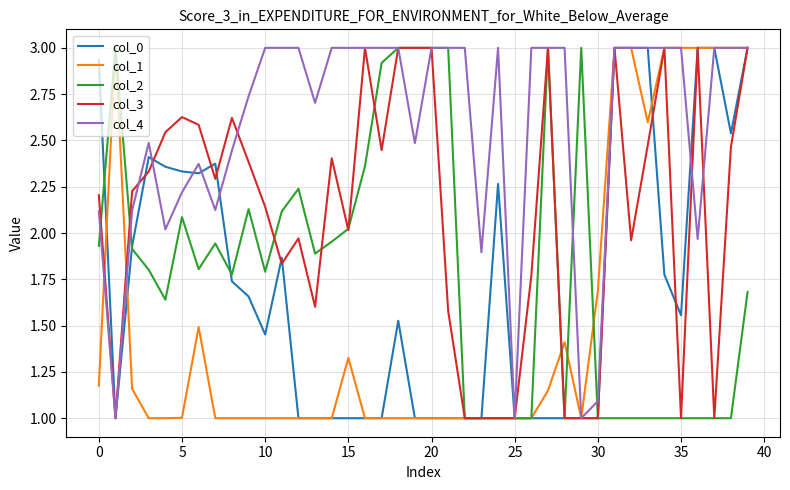

Which series has the largest total across all categories?

col_4